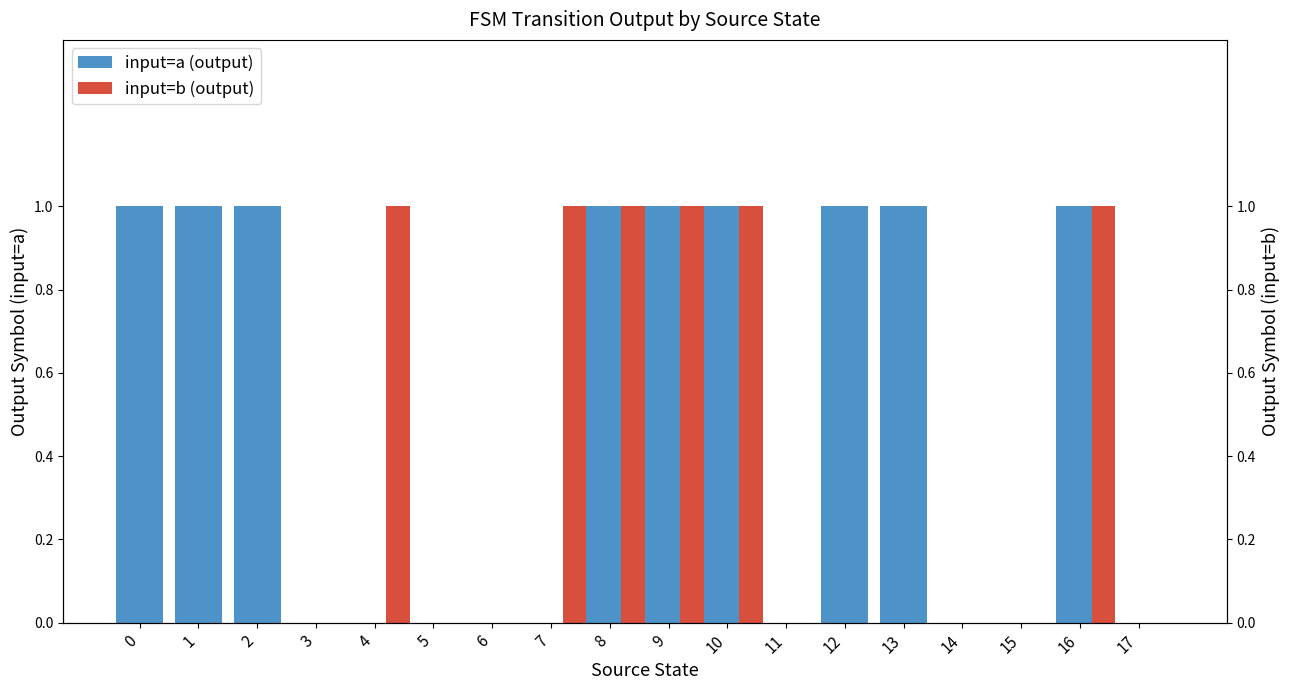

What are all the series names shown in the legend?

input=a (output), input=b (output)